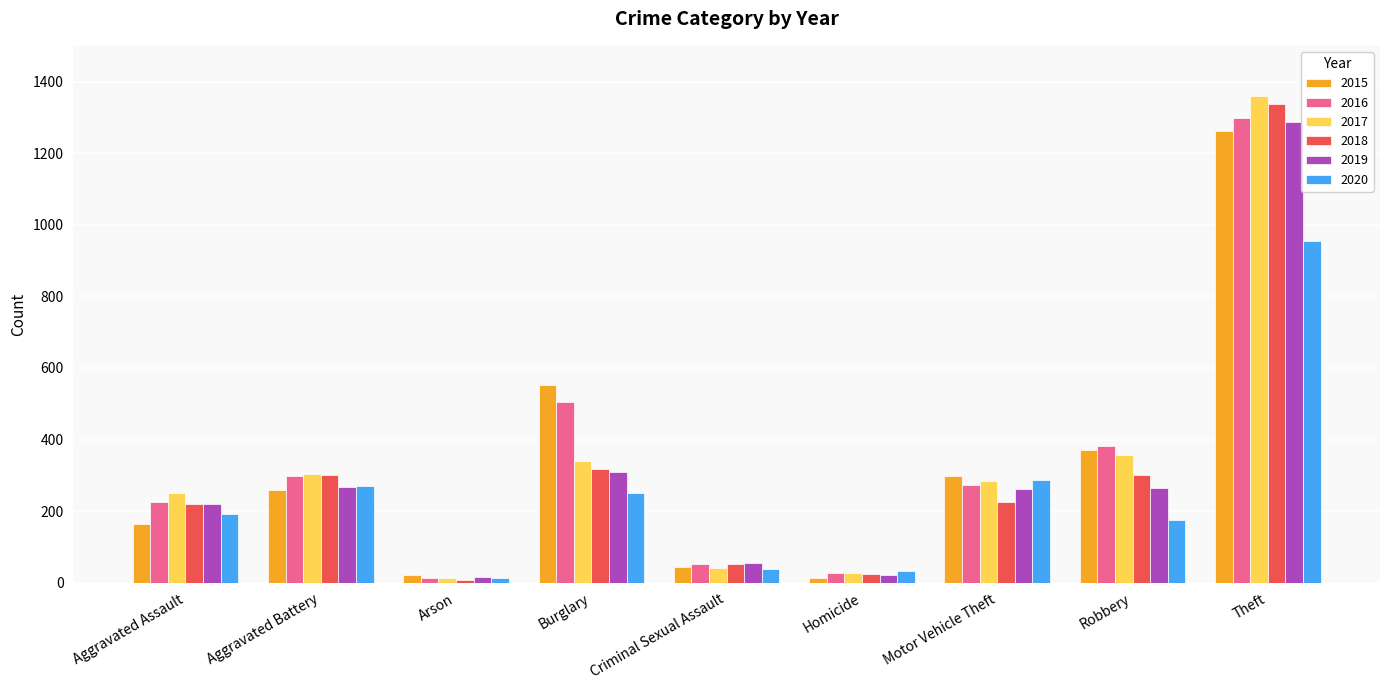

Which series has the largest range (max minus min)?

2017